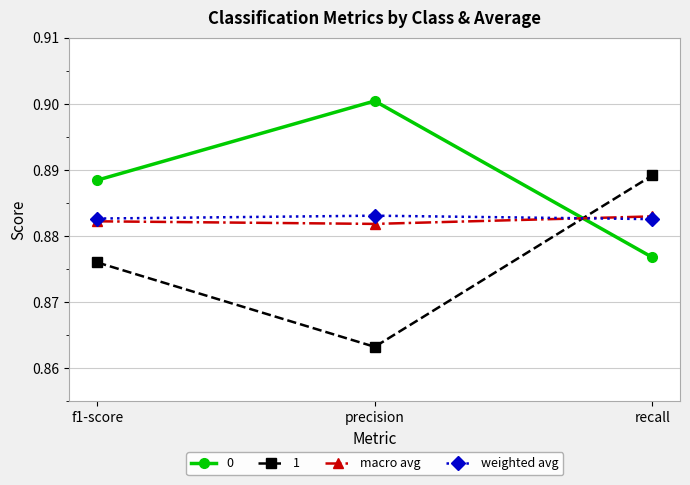

What is the label of the 3rd point from the right?

f1-score